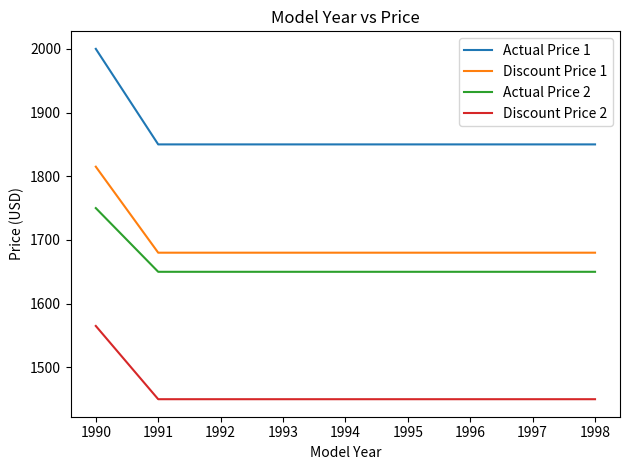

What is the maximum value for Discount Price 1?

1815